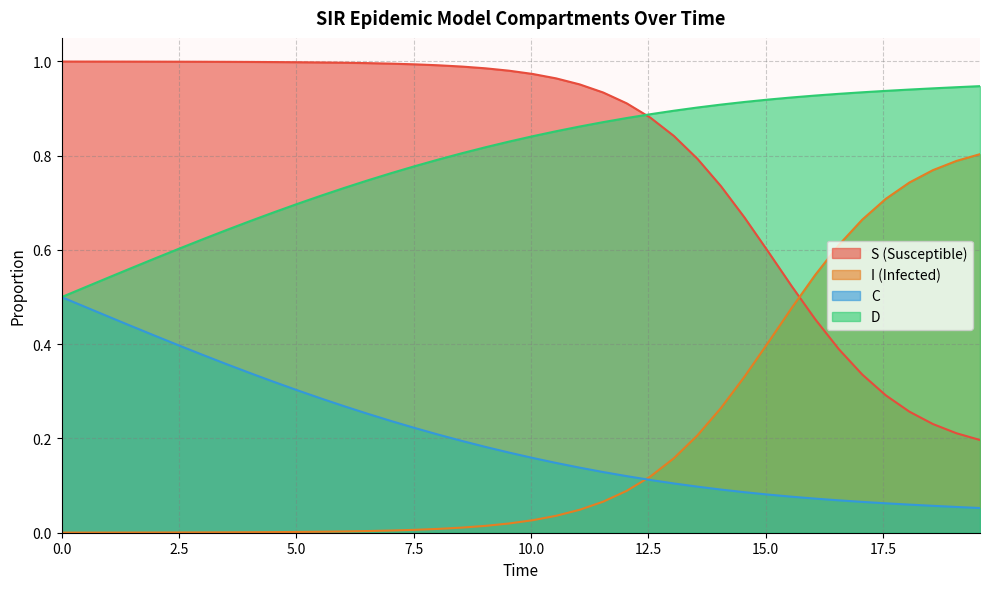

What are all the series names shown in the legend?

S, I, C, D